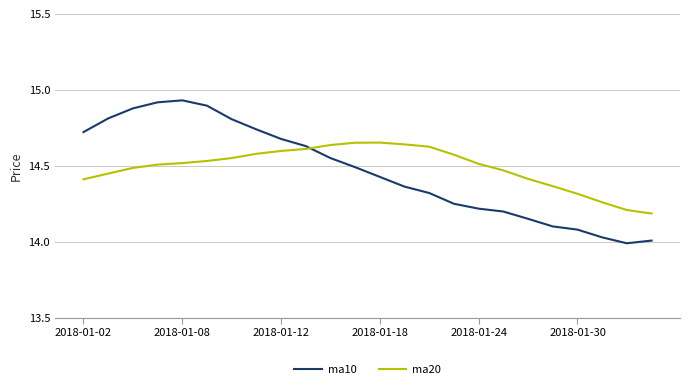

Which series has the largest range (max minus min)?

ma10